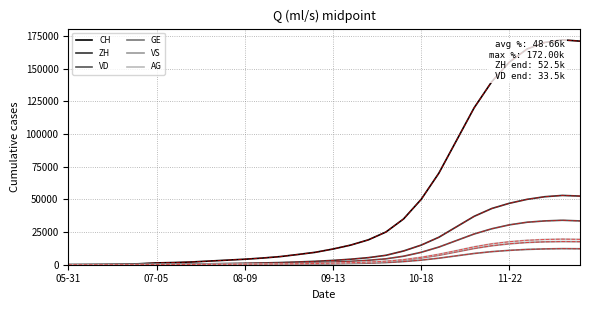

Which series has the largest range (max minus min)?

CH